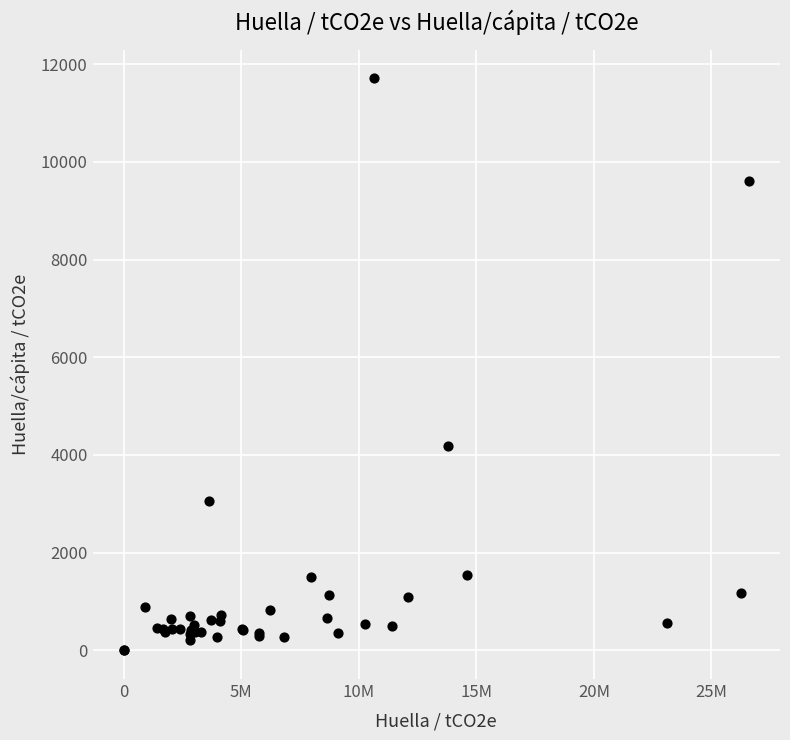

What Y value in the scatter plot is closest to 5853?

4177.3